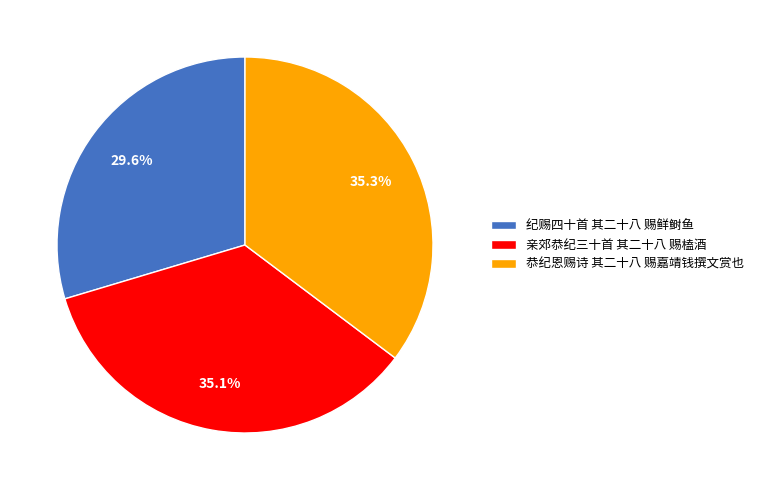

What portion of the pie excludes 纪赐四十首 其二十八 赐鲜鲥鱼?

70.4%